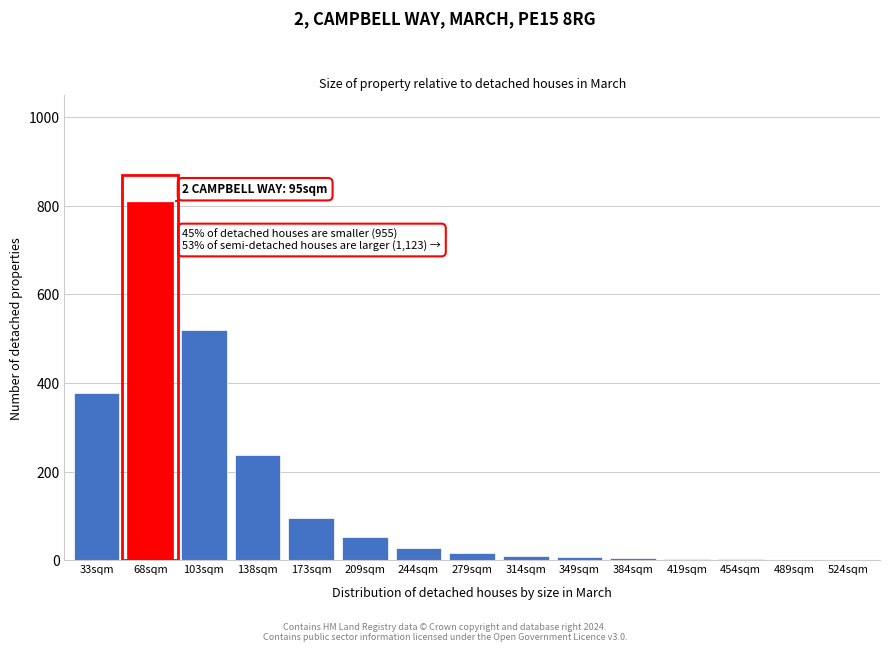

At which category does the chart reach its peak across all series?

68sqm